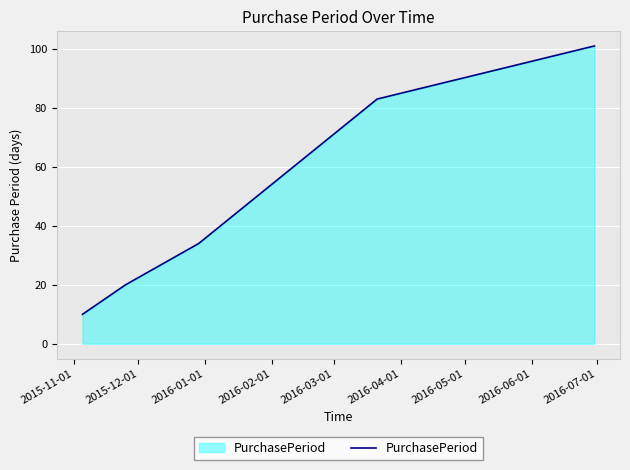

True or false: the data has more than 0 interior local peaks.

False